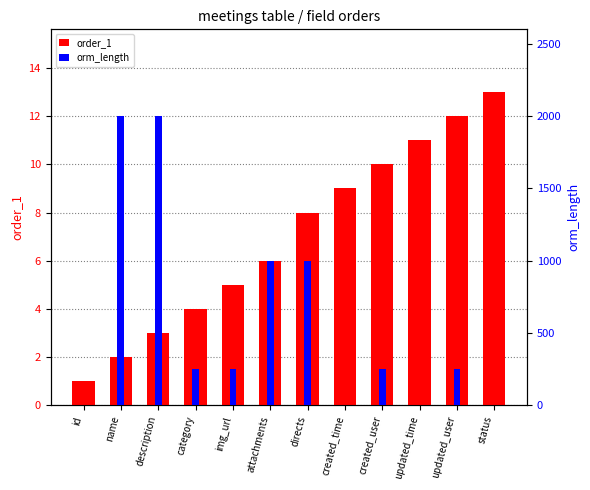

Which series has the widest spread of values?

orm_length